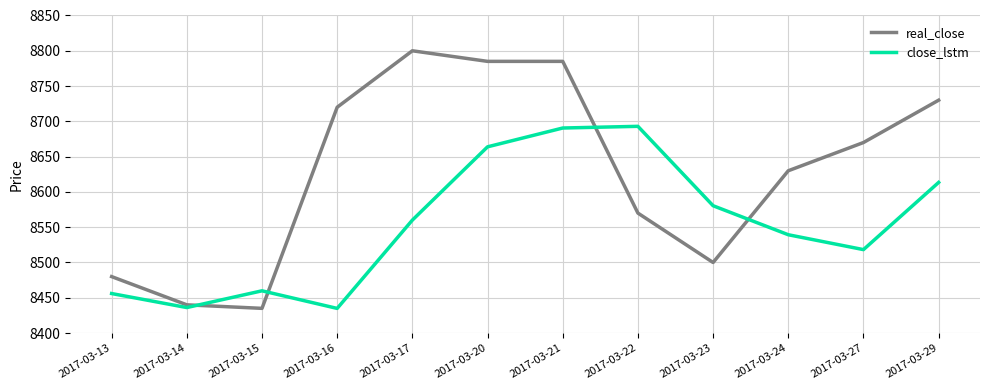

What are all the series names shown in the legend?

real_close, close_lstm